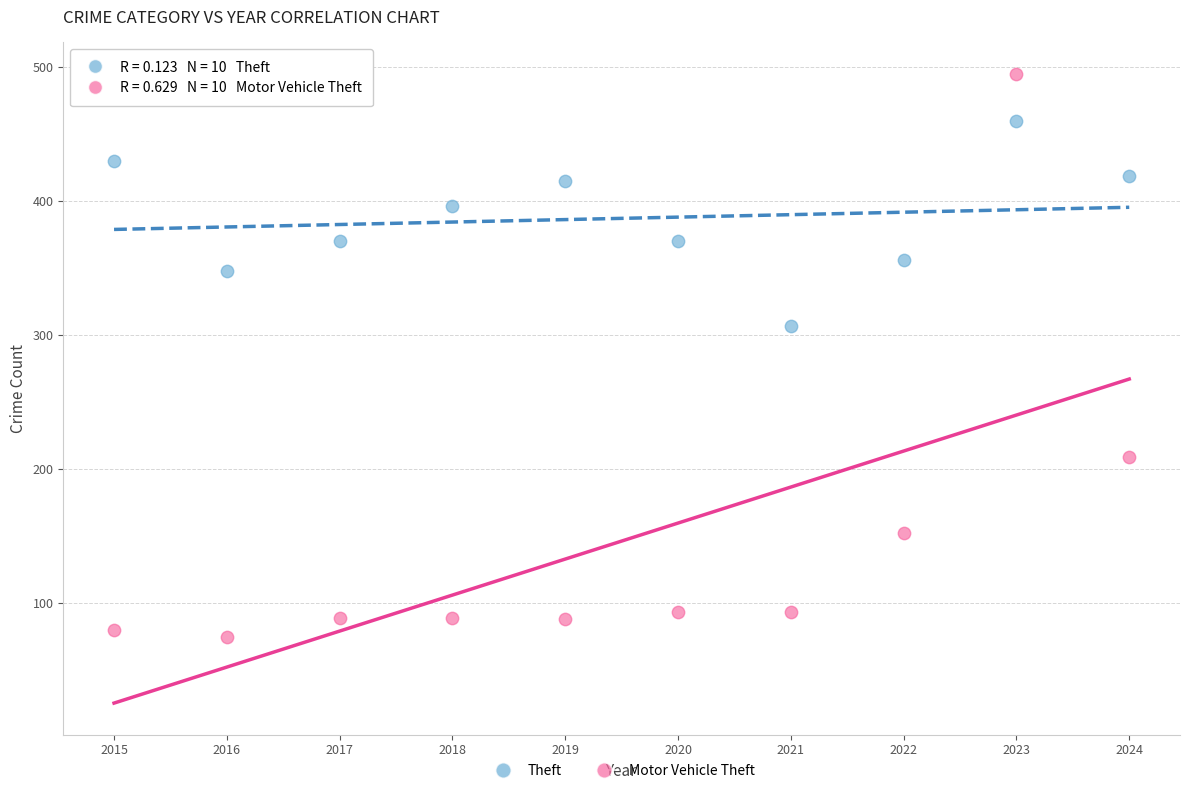

In the Motor Vehicle Theft series, what Y value is closest to 285?

209